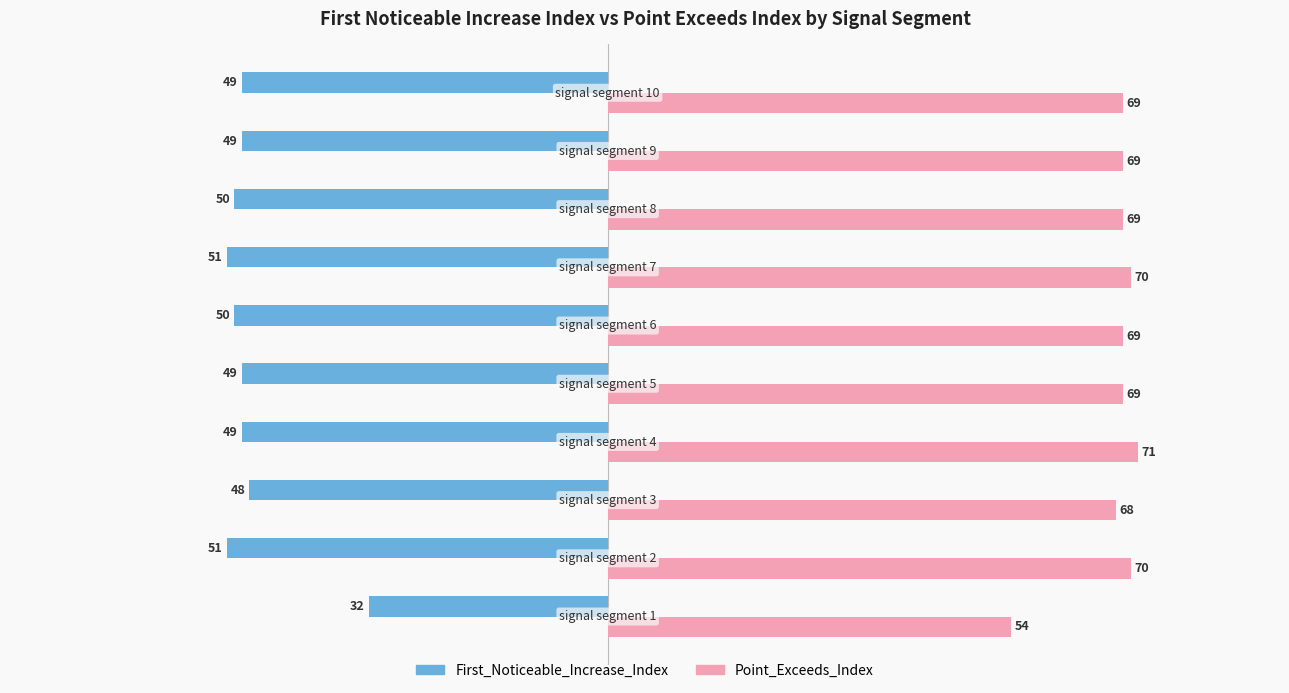

Which series has the largest range (max minus min)?

First_Noticeable_Increase_Index